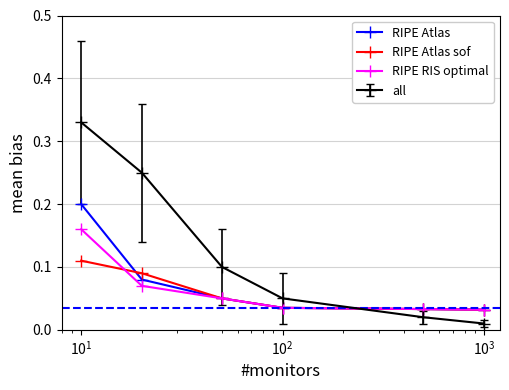

Rank the series by their maximum value, from lowest to highest.

RIPE Atlas sof, RIPE RIS optimal, RIPE Atlas, all